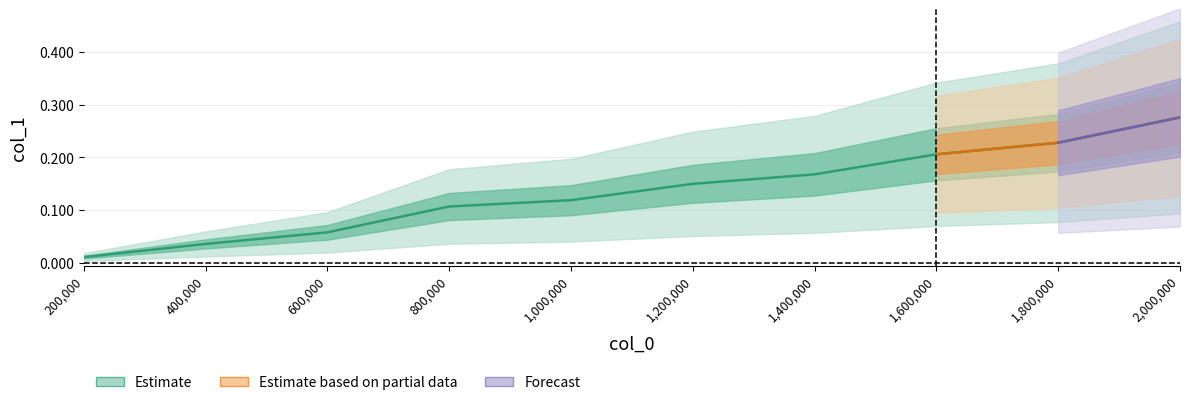

True or false: the data shows 0.1 at 1200000.

True